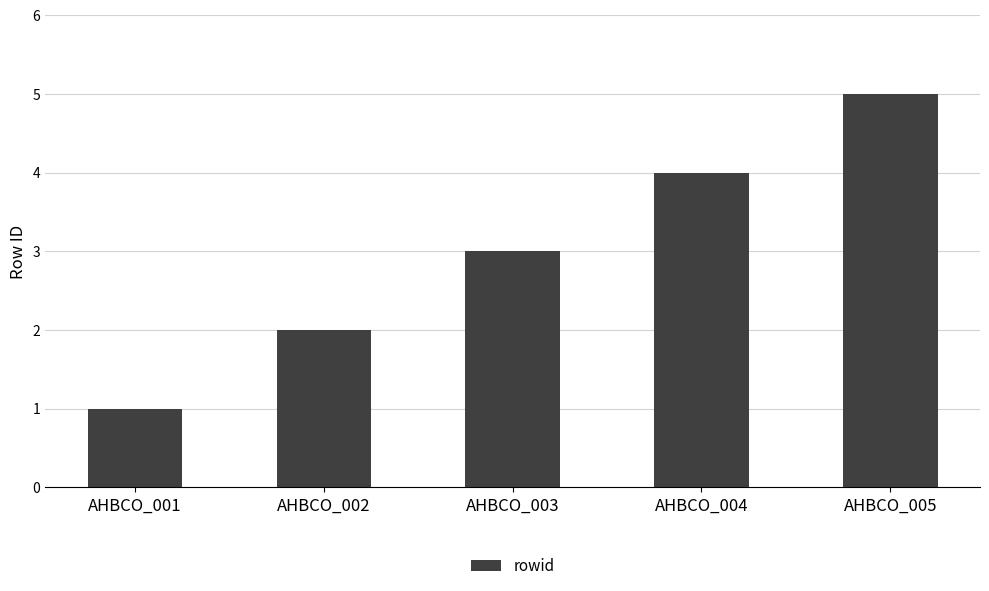

What is the maximum value shown in the chart?

5